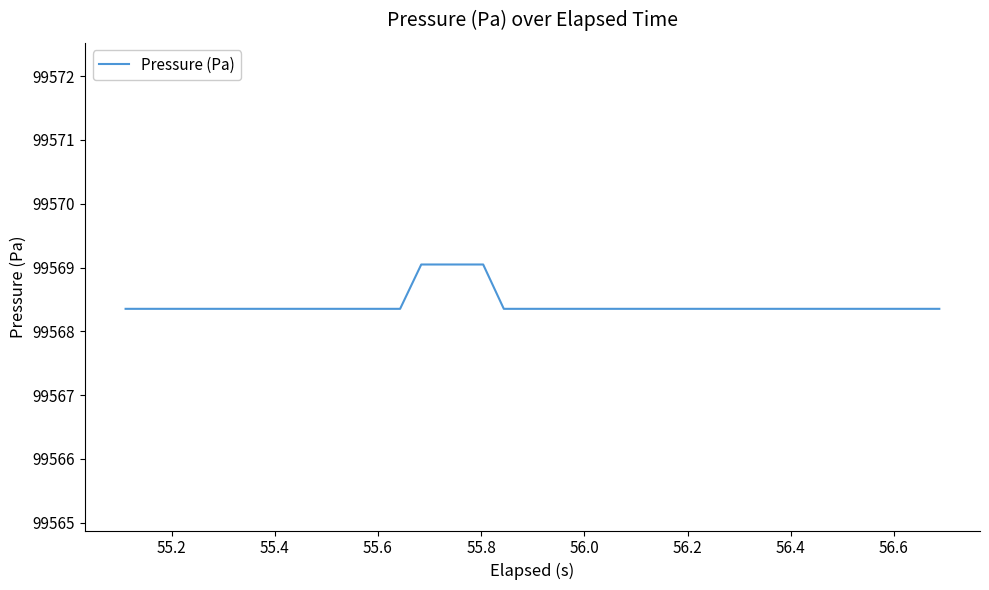

What is the minimum value shown in the chart?

99568.4